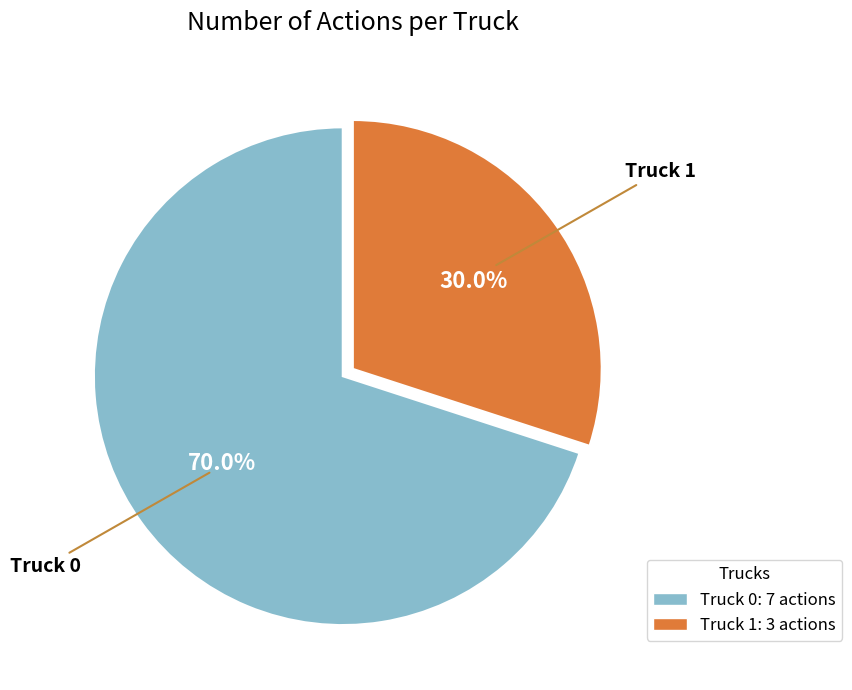

Which slice is the smallest?

Truck 1